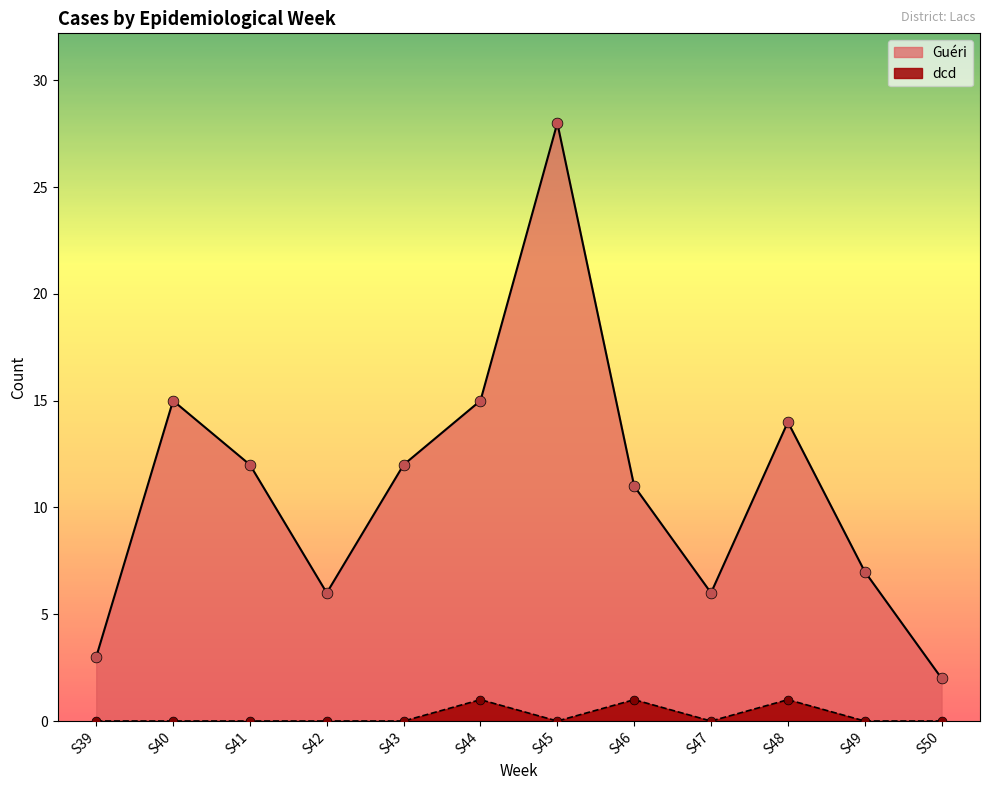

At how many categories does at least one series exceed 24?

1